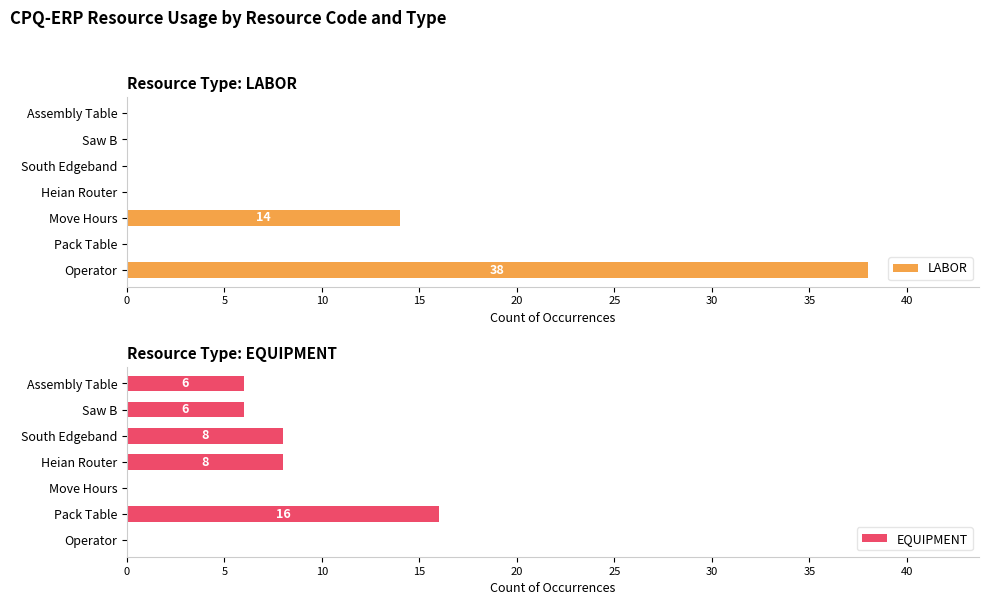

Reading right to left, extract all data points from this chart.

LABOR: 0	0	0	0	14	0	38
EQUIPMENT: 6	6	8	8	0	16	0